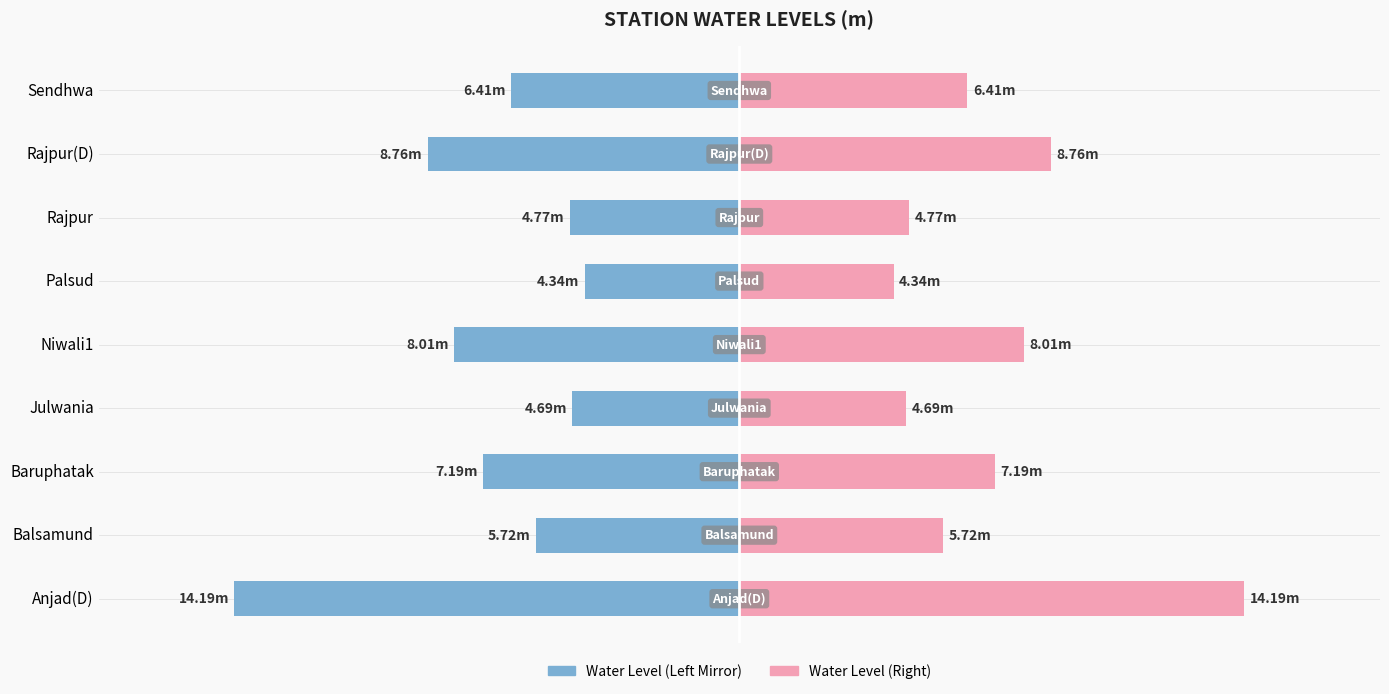

Reading left to right, list all the values displayed in this chart.

Water Level Left: 0=-14.2	1=-5.7	2=-7.2	3=-4.7	4=-8.0	5=-4.3	6=-4.8	7=-8.8	8=-6.4
Water Level Right: 0=14.2	1=5.7	2=7.2	3=4.7	4=8.0	5=4.3	6=4.8	7=8.8	8=6.4